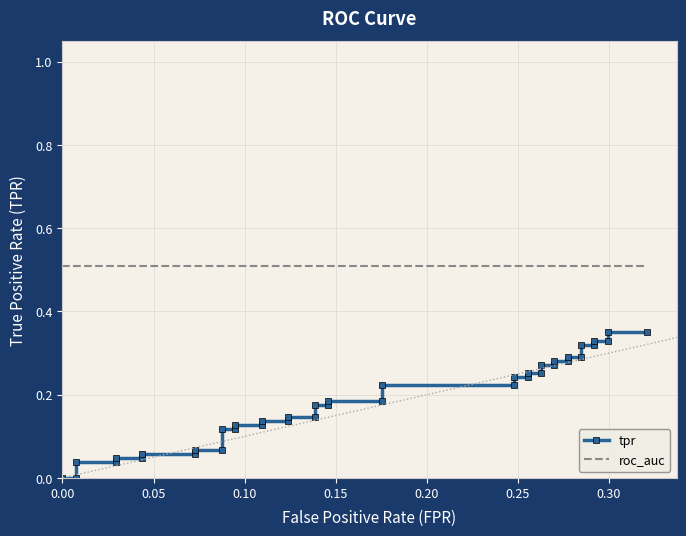

What is the spread (max minus min) of values at 0.00?

0.5